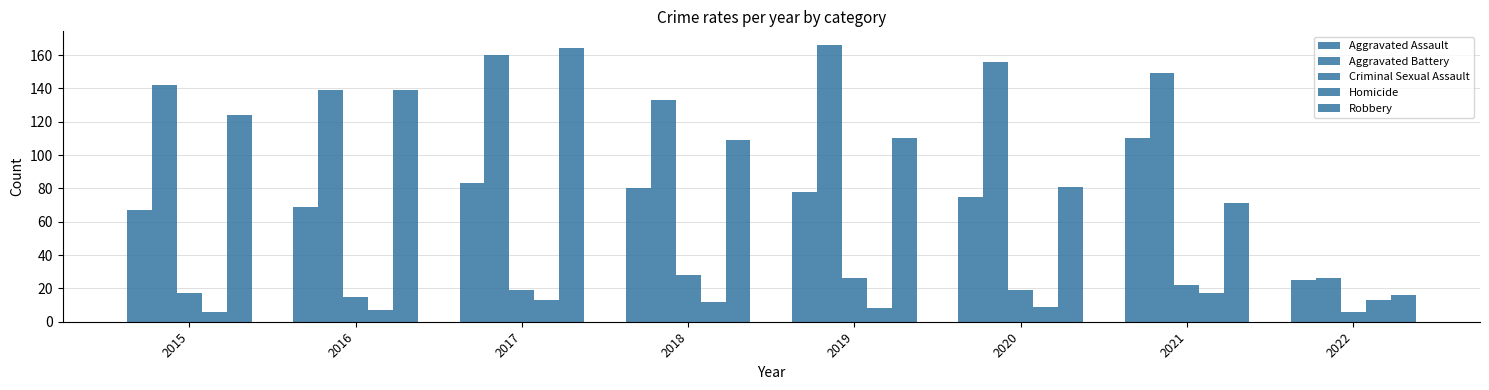

How many bars are there in each group?

5